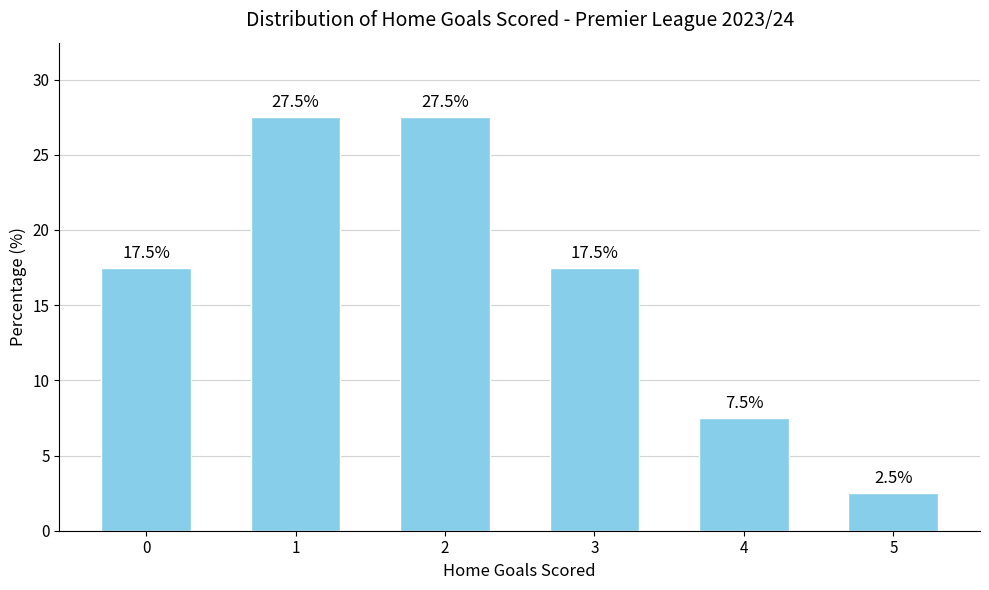

The chart shows a value of 26.1 at 0. True or false?

False